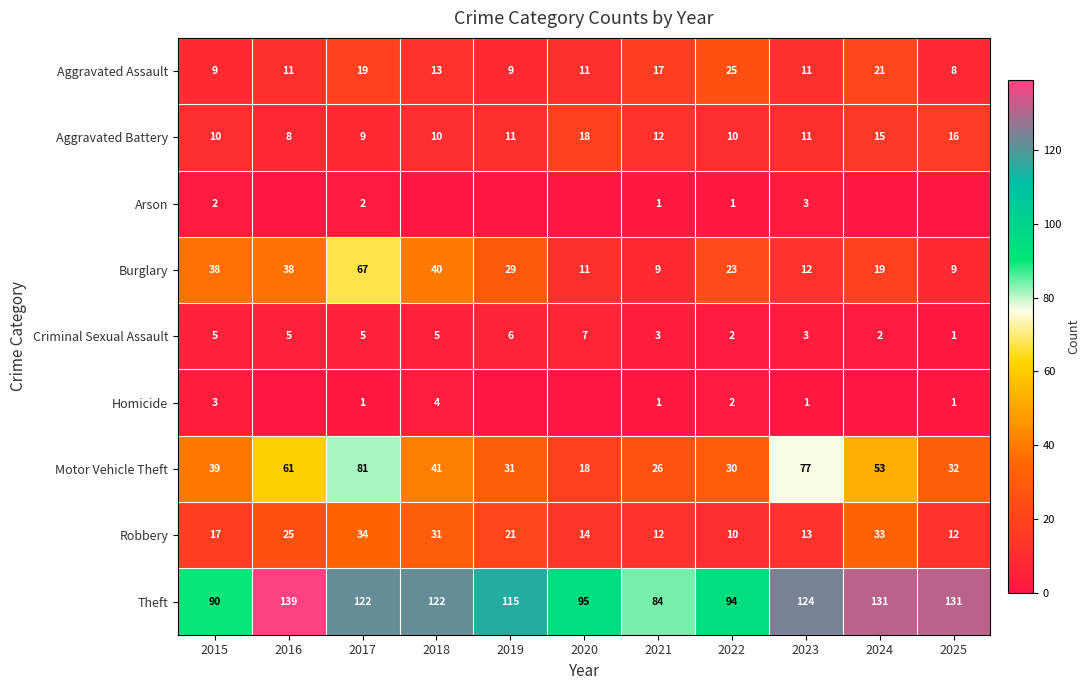

At which label is Motor Vehicle Theft closest to 49?

2024